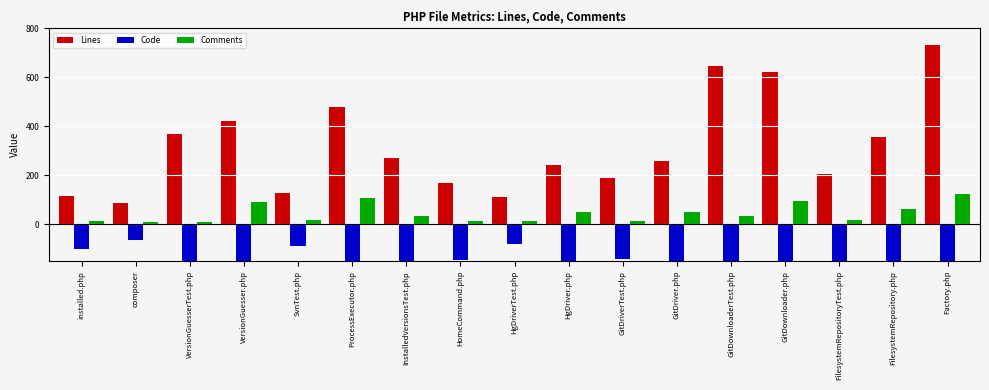

The Lines series shows 130 at ProcessExecutor.php. True or false?

False